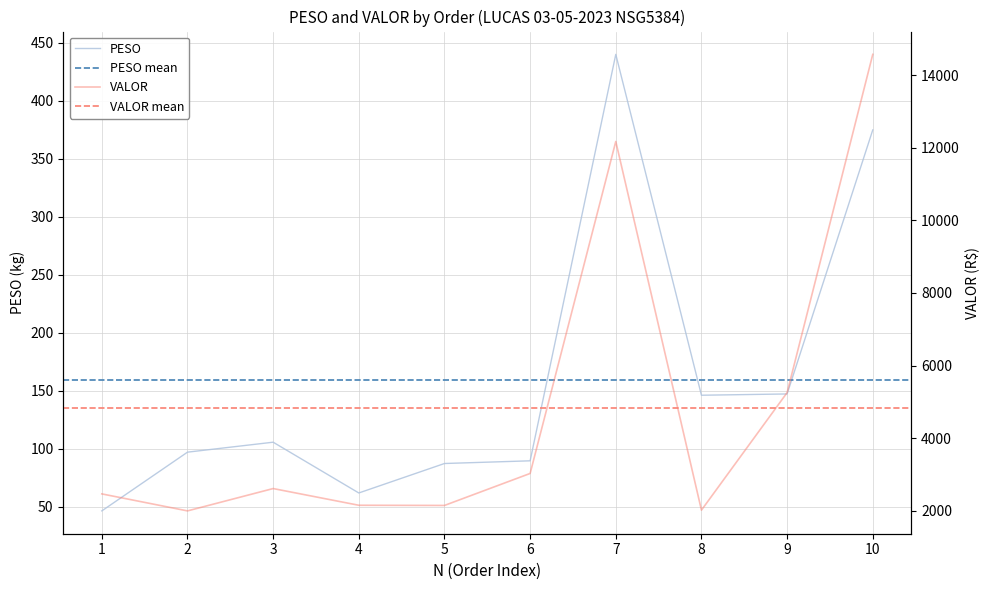

What is the value of the PESO point at the 1st from the left?

46.6